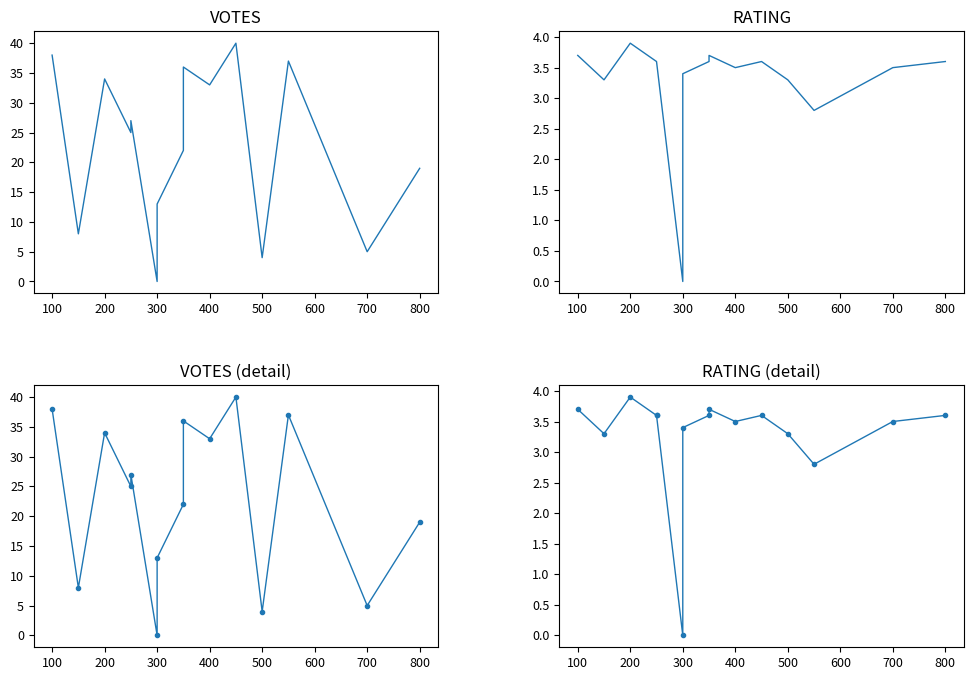

What is the difference between the second highest and minimum values in the VOTES (detail) series?

38.0